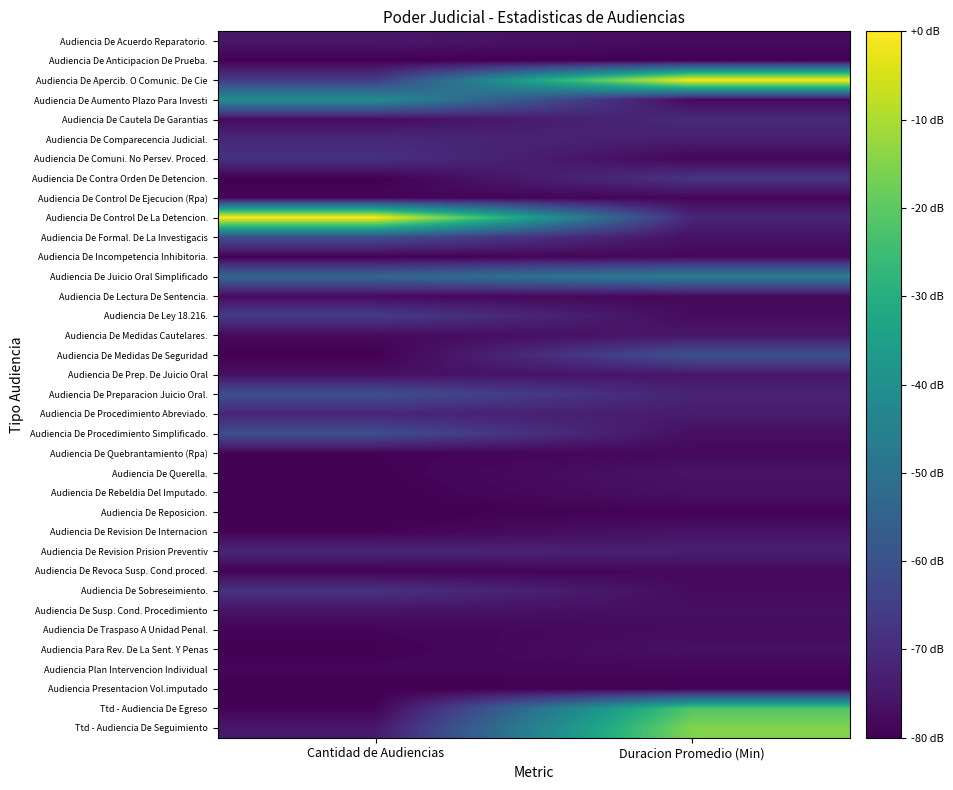

Reading left to right, transcribe all the data shown in this chart.

Audiencia De Acuerdo Reparatorio.: Cantidad de Audiencias=-74.8	Duracion Promedio (Min)=-77.6
Audiencia De Anticipacion De Prueba.: Cantidad de Audiencias=-80.0	Duracion Promedio (Min)=-80.0
Audiencia De Apercib. O Comunic. De Cie: Cantidad de Audiencias=-66.1	Duracion Promedio (Min)=-0.0
Audiencia De Aumento Plazo Para Investi: Cantidad de Audiencias=-41.1	Duracion Promedio (Min)=-78.2
Audiencia De Cautela De Garantias: Cantidad de Audiencias=-77.7	Duracion Promedio (Min)=-70.3
Audiencia De Comparecencia Judicial.: Cantidad de Audiencias=-70.9	Duracion Promedio (Min)=-73.3
Audiencia De Comuni. No Persev. Proced.: Cantidad de Audiencias=-68.7	Duracion Promedio (Min)=-78.8
Audiencia De Contra Orden De Detencion.: Cantidad de Audiencias=-80.0	Duracion Promedio (Min)=-67.9
Audiencia De Control De Ejecucion (Rpa): Cantidad de Audiencias=-78.7	Duracion Promedio (Min)=-78.8
Audiencia De Control De La Detencion.: Cantidad de Audiencias=-0.0	Duracion Promedio (Min)=-71.5
Audiencia De Formal. De La Investigacis: Cantidad de Audiencias=-60.9	Duracion Promedio (Min)=-76.4
Audiencia De Incompetencia Inhibitoria.: Cantidad de Audiencias=-80.0	Duracion Promedio (Min)=-78.2
Audiencia De Juicio Oral Simplificado: Cantidad de Audiencias=-53.8	Duracion Promedio (Min)=-46.1
Audiencia De Lectura De Sentencia.: Cantidad de Audiencias=-78.1	Duracion Promedio (Min)=-78.2
Audiencia De Ley 18.216.: Cantidad de Audiencias=-65.7	Duracion Promedio (Min)=-77.6
Audiencia De Medidas Cautelares.: Cantidad de Audiencias=-78.1	Duracion Promedio (Min)=-75.2
Audiencia De Medidas De Seguridad: Cantidad de Audiencias=-80.0	Duracion Promedio (Min)=-60.0
Audiencia De Prep. De Juicio Oral: Cantidad de Audiencias=-76.4	Duracion Promedio (Min)=-75.2
Audiencia De Preparacion Juicio Oral.: Cantidad de Audiencias=-60.6	Duracion Promedio (Min)=-72.1
Audiencia De Procedimiento Abreviado.: Cantidad de Audiencias=-71.6	Duracion Promedio (Min)=-73.9
Audiencia De Procedimiento Simplificado.: Cantidad de Audiencias=-60.9	Duracion Promedio (Min)=-77.0
Audiencia De Quebrantamiento (Rpa): Cantidad de Audiencias=-79.4	Duracion Promedio (Min)=-78.2
Audiencia De Querella.: Cantidad de Audiencias=-79.7	Duracion Promedio (Min)=-75.8
Audiencia De Rebeldia Del Imputado.: Cantidad de Audiencias=-80.0	Duracion Promedio (Min)=-76.4
Audiencia De Reposicion.: Cantidad de Audiencias=-80.0	Duracion Promedio (Min)=-79.4
Audiencia De Revision De Internacion: Cantidad de Audiencias=-79.4	Duracion Promedio (Min)=-75.8
Audiencia De Revision Prision Preventiv: Cantidad de Audiencias=-71.3	Duracion Promedio (Min)=-73.3
Audiencia De Revoca Susp. Cond.proced.: Cantidad de Audiencias=-79.7	Duracion Promedio (Min)=-78.2
Audiencia De Sobreseimiento.: Cantidad de Audiencias=-68.3	Duracion Promedio (Min)=-77.6
Audiencia De Susp. Cond. Procedimiento: Cantidad de Audiencias=-75.8	Duracion Promedio (Min)=-77.0
Audiencia De Traspaso A Unidad Penal.: Cantidad de Audiencias=-79.0	Duracion Promedio (Min)=-77.6
Audiencia Para Rev. De La Sent. Y Penas: Cantidad de Audiencias=-79.7	Duracion Promedio (Min)=-76.4
Audiencia Plan Intervencion Individual: Cantidad de Audiencias=-78.7	Duracion Promedio (Min)=-78.8
Audiencia Presentacion Vol.imputado: Cantidad de Audiencias=-80.0	Duracion Promedio (Min)=-79.4
Ttd - Audiencia De Egreso: Cantidad de Audiencias=-79.4	Duracion Promedio (Min)=-21.8
Ttd - Audiencia De Seguimiento: Cantidad de Audiencias=-74.8	Duracion Promedio (Min)=-15.2